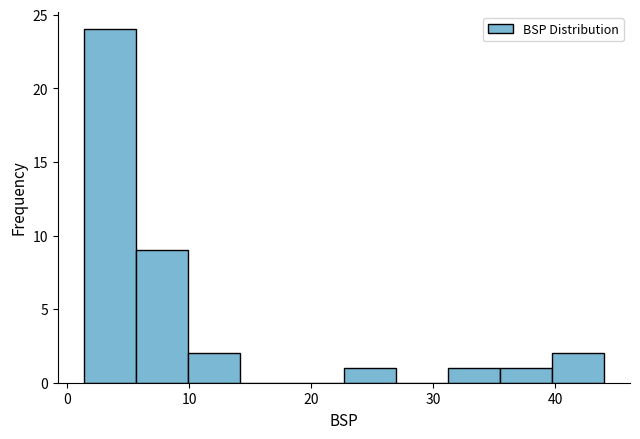

Which range on the x-axis has the tallest bar?

1 to 6